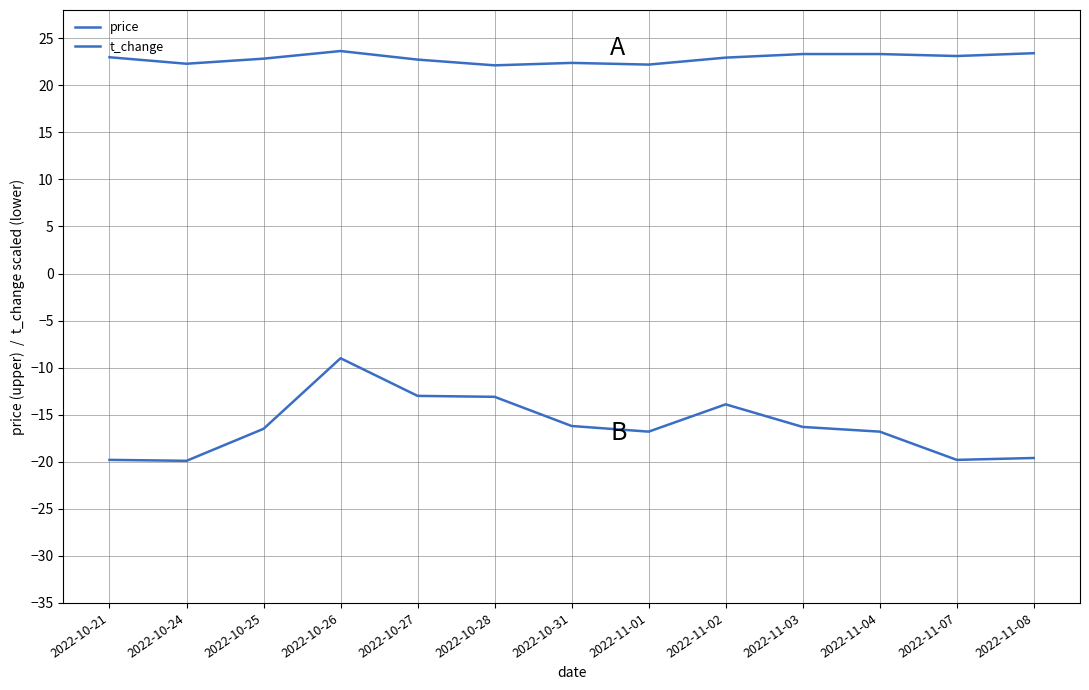

Count the number of categories in the chart.

13